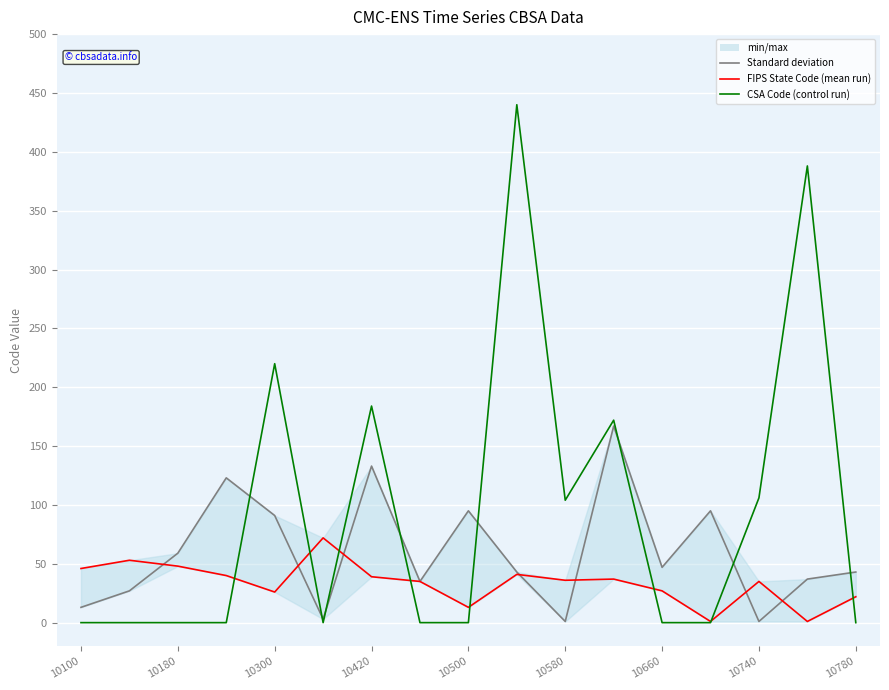

At which category is the sum across all series the highest?

9